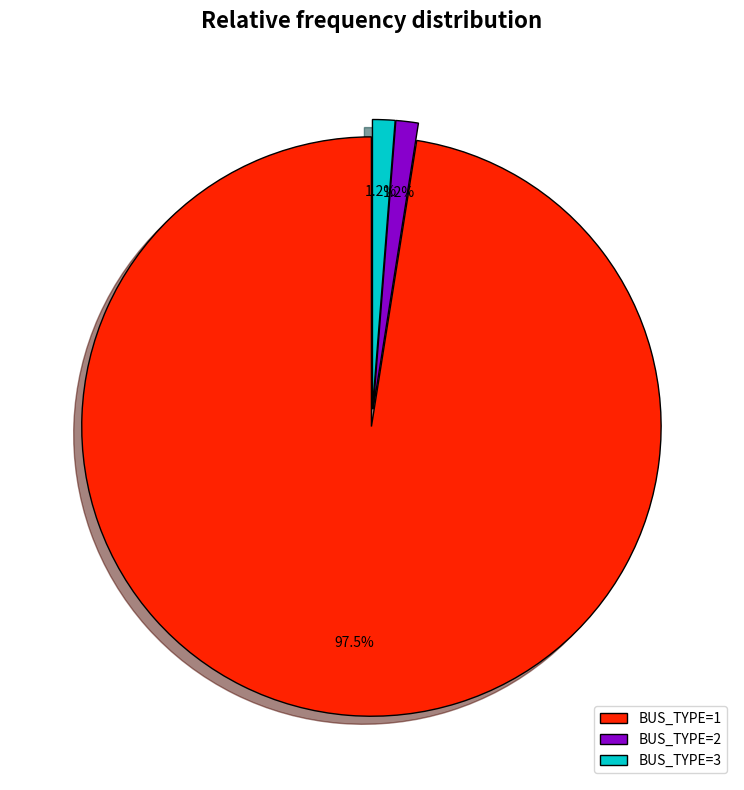

Which slice is the largest?

BUS_TYPE=1